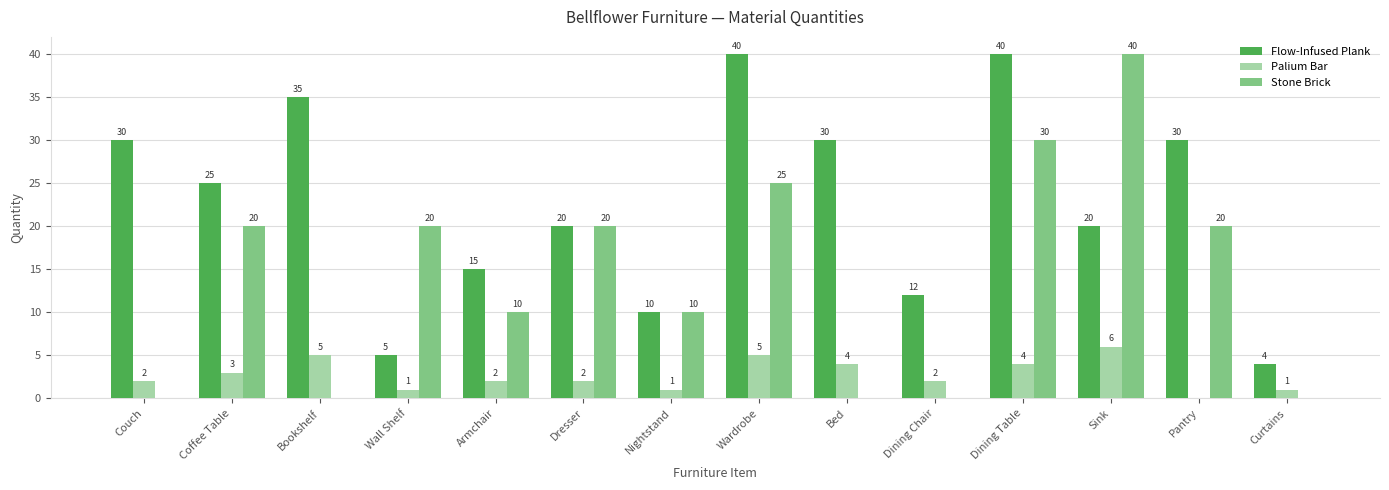

What is the sum of the Palium Bar values at Dining Chair and Coffee Table?

5